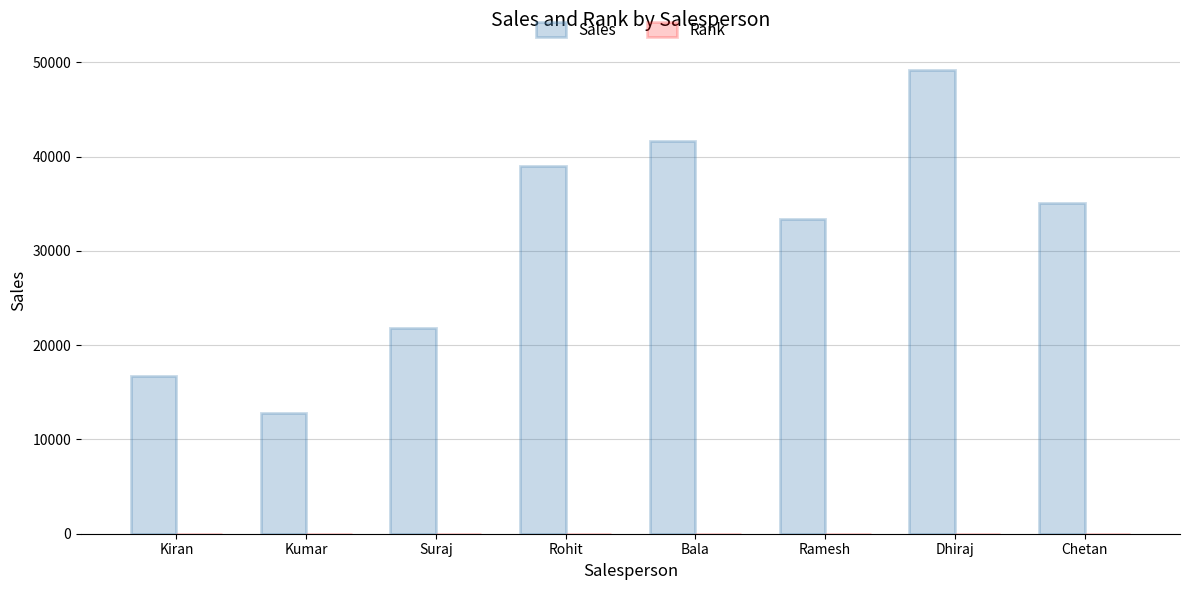

True or false: Sales has a value of 12845 at Kumar.

True